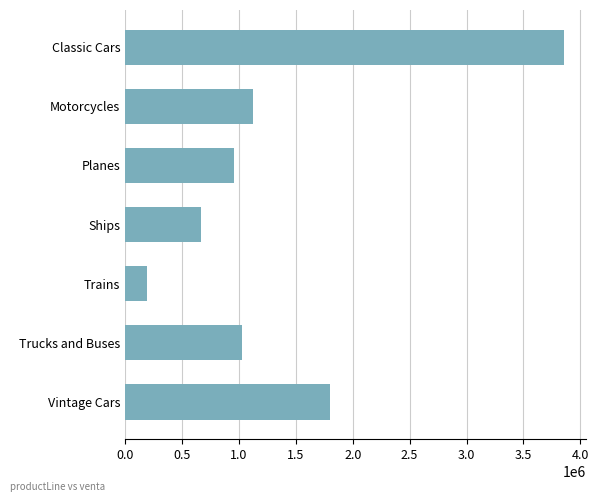

Rank the categories by value from highest to lowest.

Classic Cars, Vintage Cars, Motorcycles, Trucks and Buses, Planes, Ships, Trains